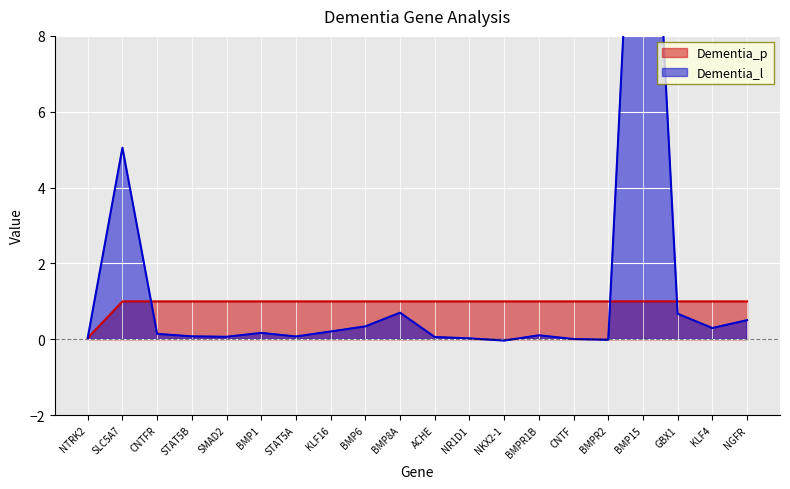

What is the sum of all Dementia_l values?

27.0